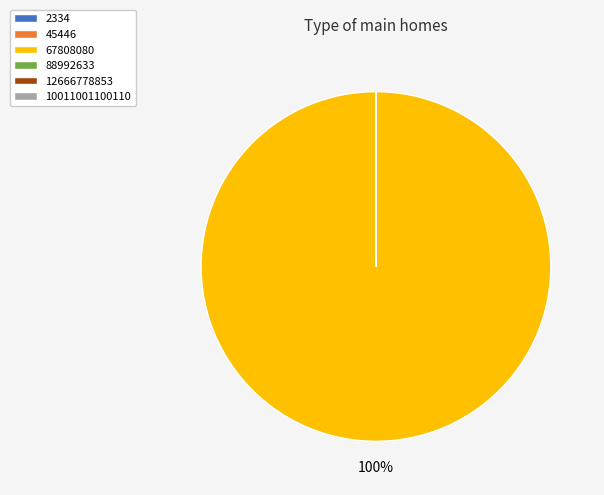

Which slice represents more than half of the pie?

67808080